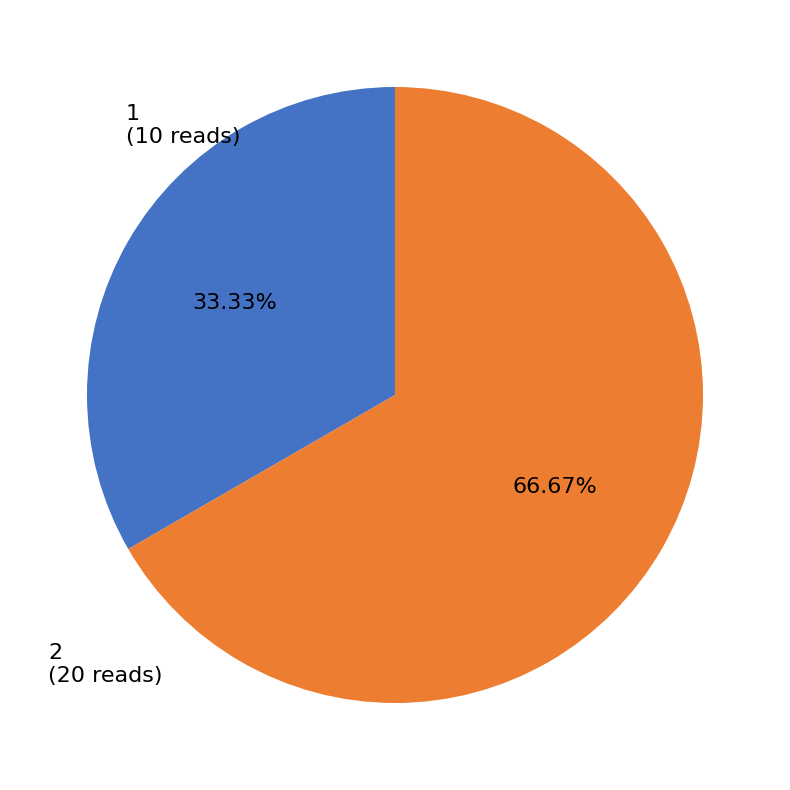

To the nearest percent, what is the average slice percentage?

50%